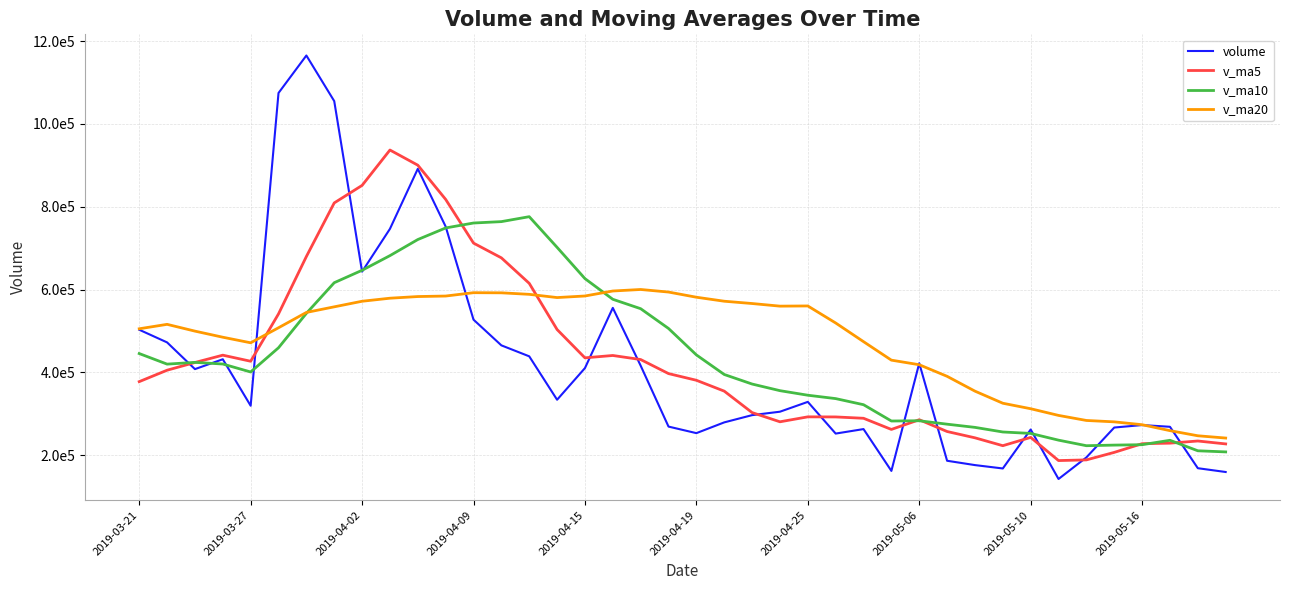

Does the chart display data point markers on the line(s)?

No